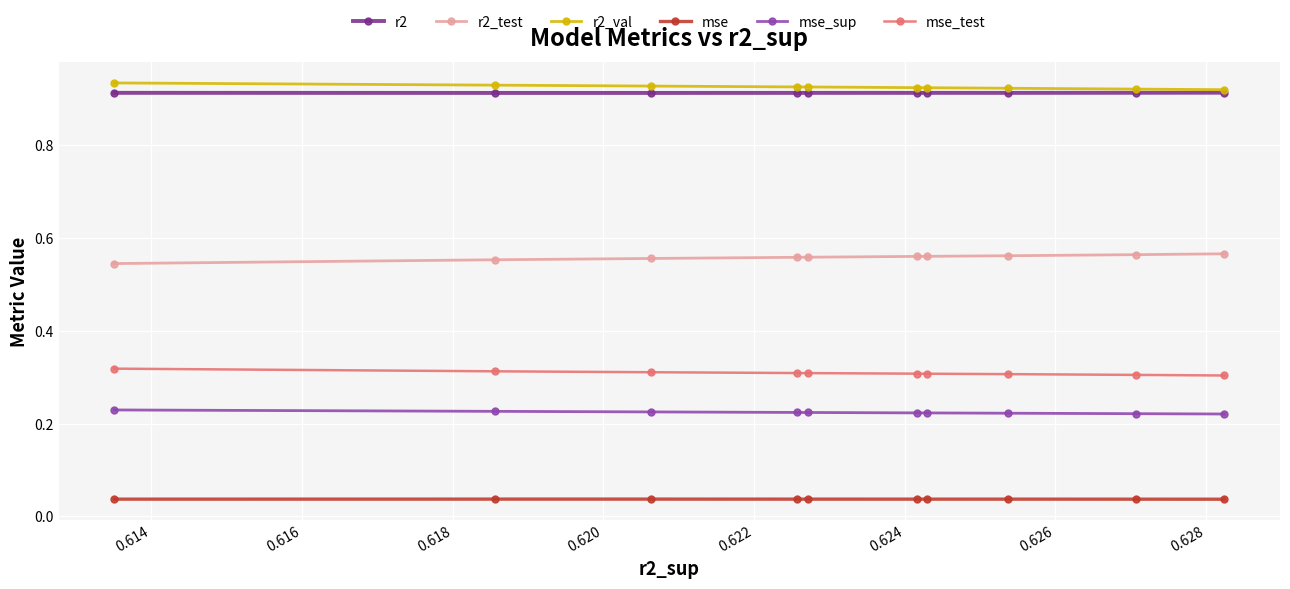

True or false: r2 has more than 1 points higher than both neighbors.

False